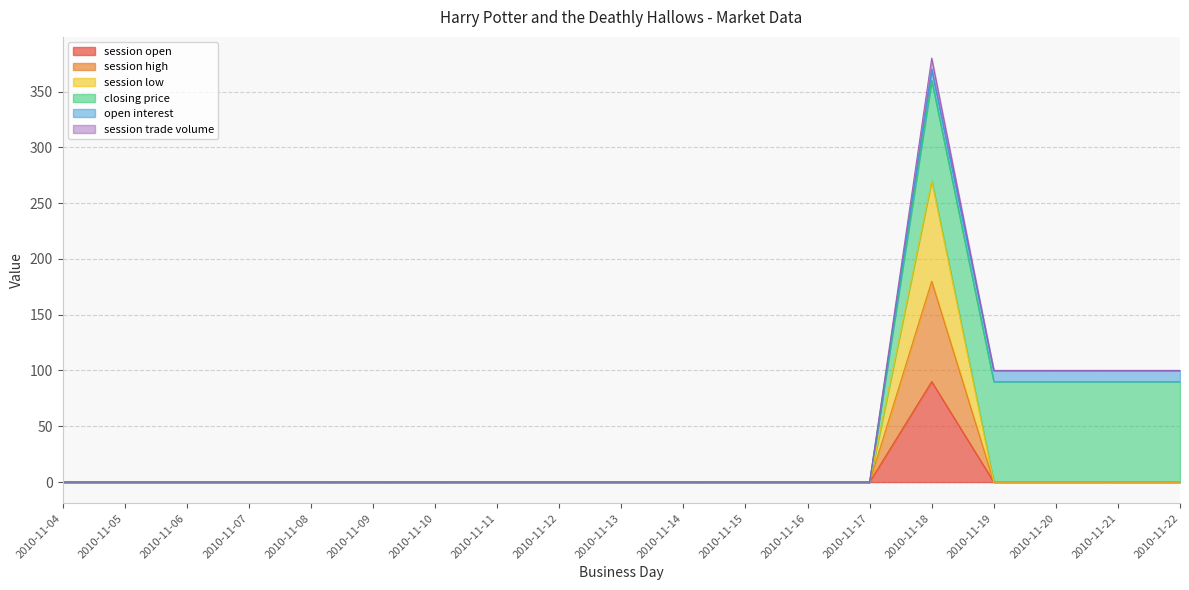

The value of session low at 2010-11-10 is 0. True or false?

True